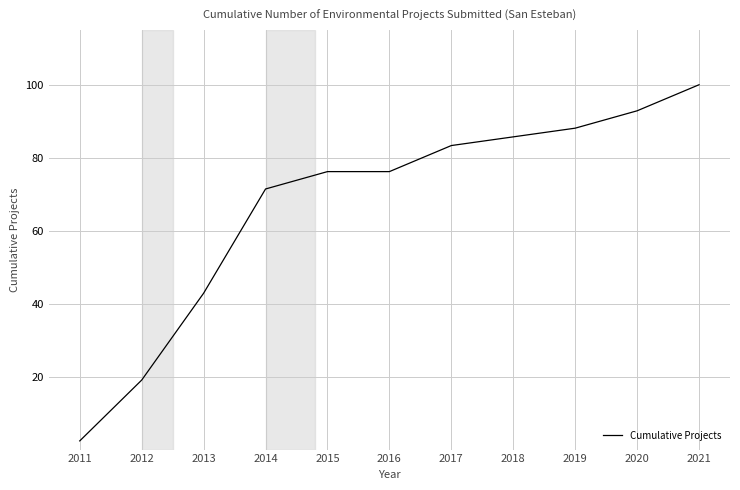

What is the maximum value shown in the chart?

100.0